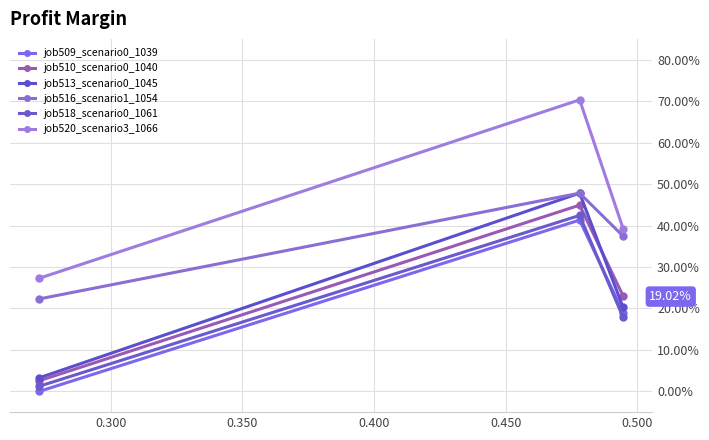

Does the chart have visible grid lines?

Yes